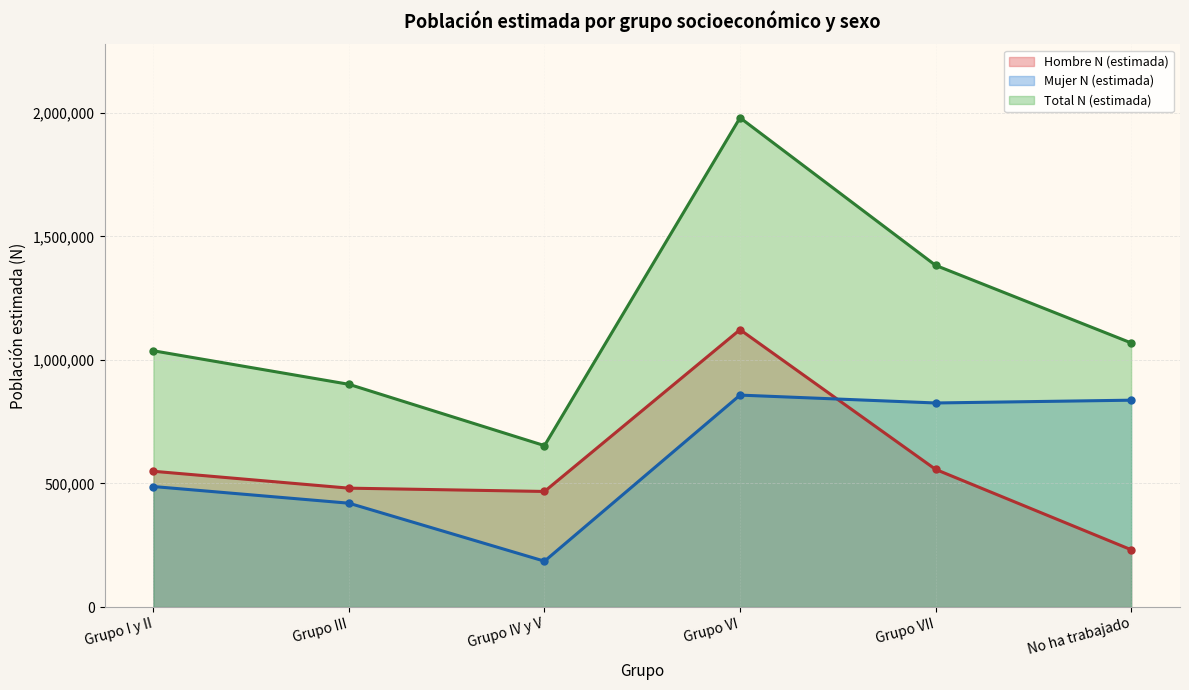

True or false: Total N (estimada) has a value of 1069022 at No ha trabajado.

True